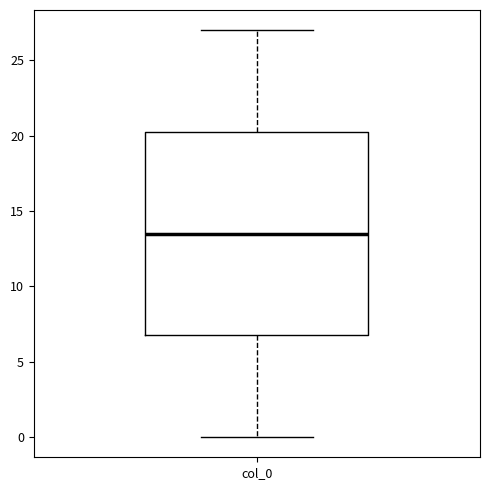

Transcribe this box plot: give where the median line is, the range the box spans, and where the two whiskers end, as read against the y-axis. The values are not printed on the chart, so give them approximately, as read against the axis.

median 13.5, box 7.0 to 20.5, whiskers 0.0 to 27.0